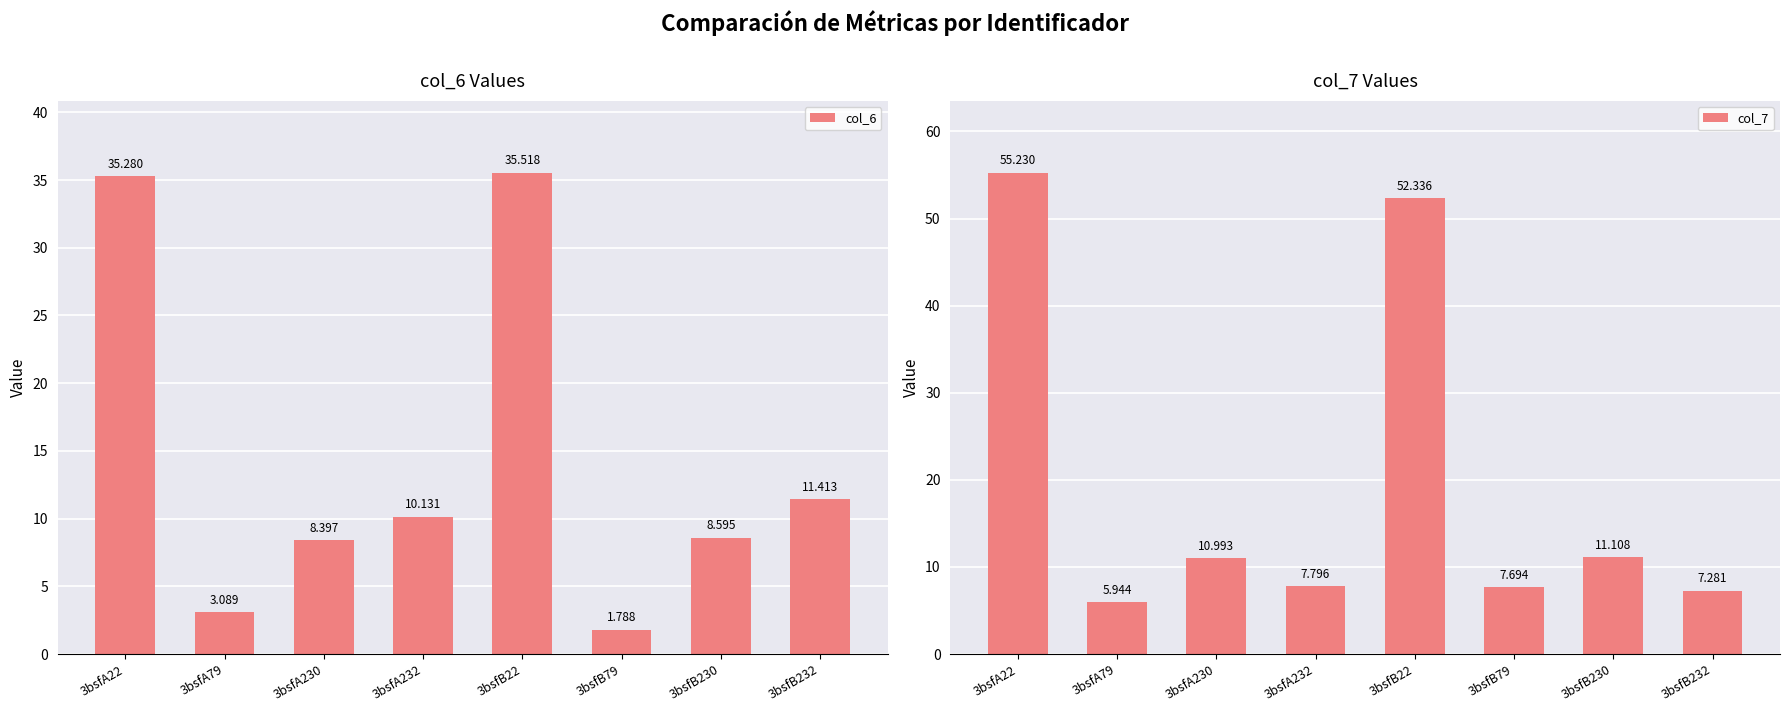

Which series has the widest spread of values?

col_7